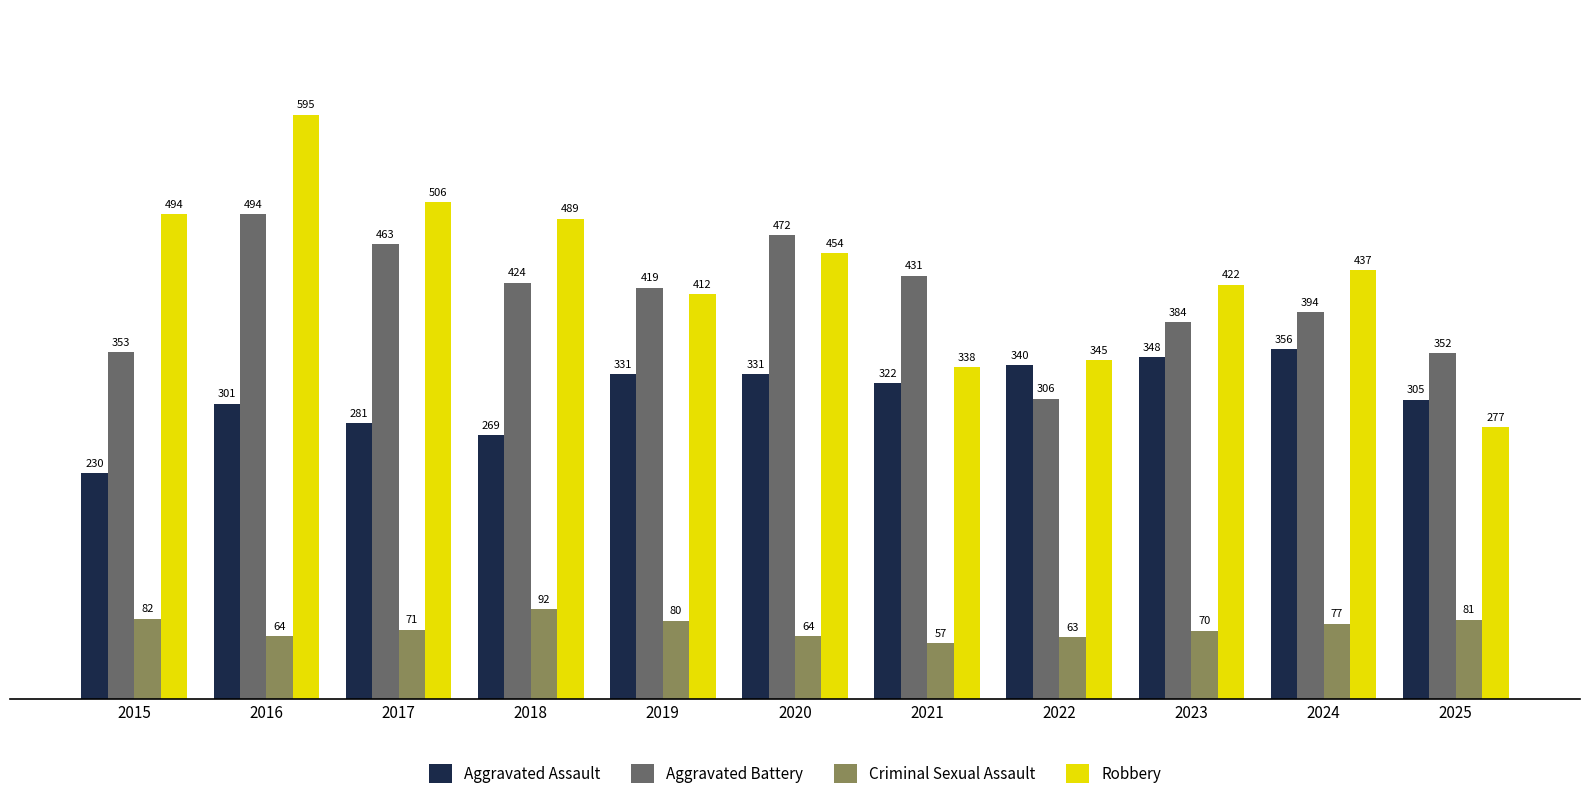

List the series in order of their peak value, lowest first.

Criminal Sexual Assault, Aggravated Assault, Aggravated Battery, Robbery